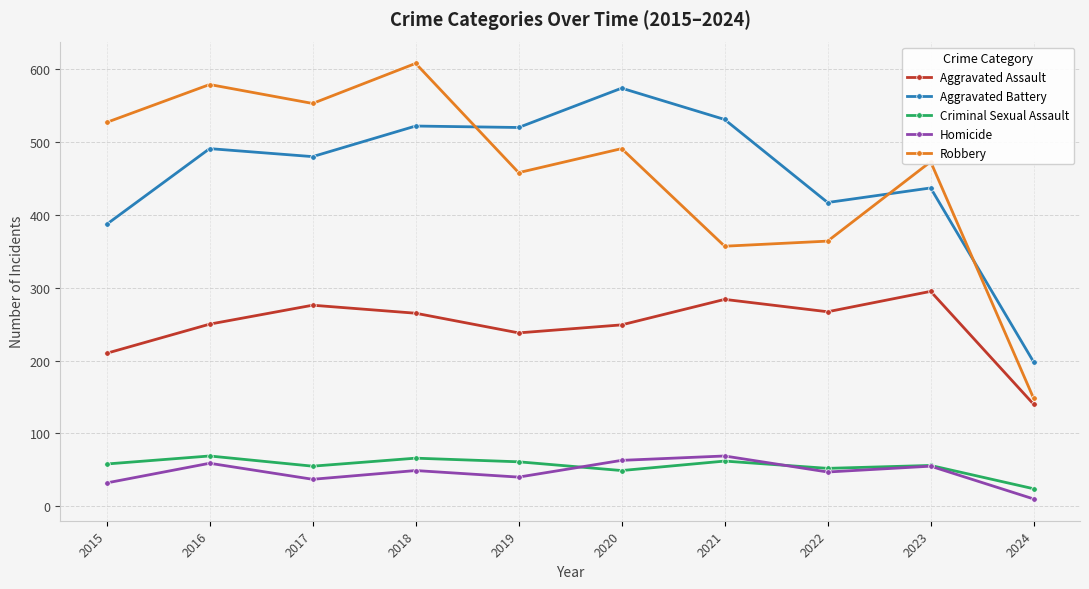

The Criminal Sexual Assault series shows 61 at 2019. True or false?

True